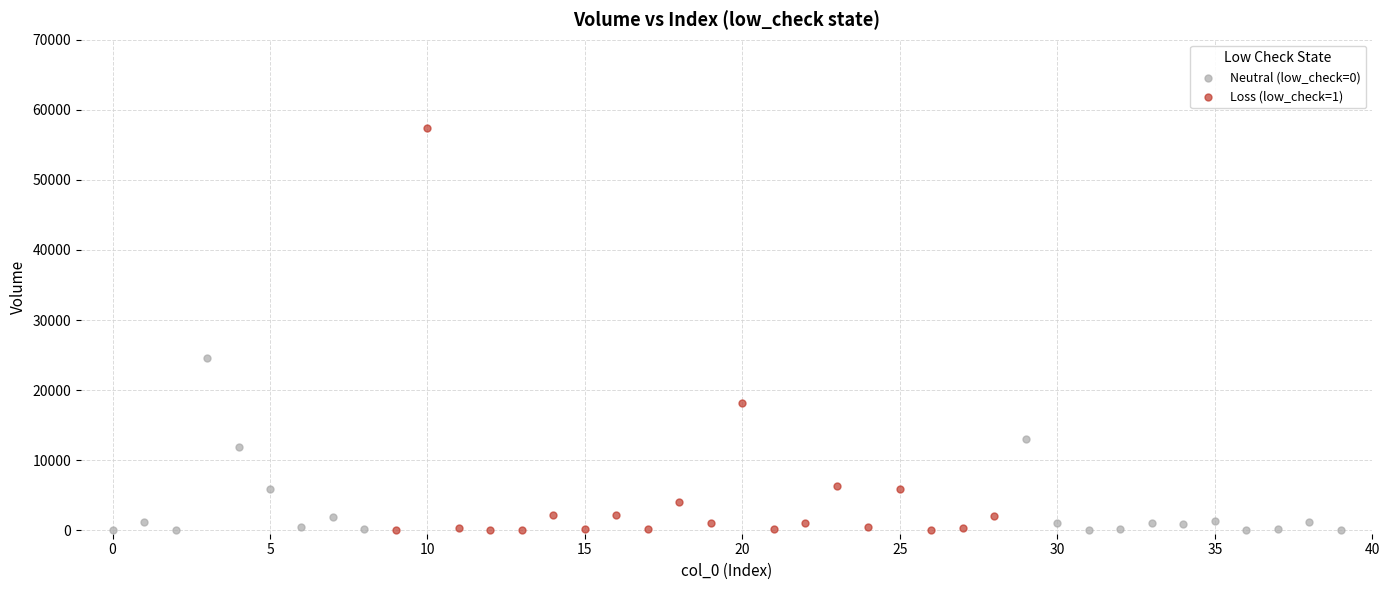

Which series contains the highest Y value?

Loss (low_check=1)